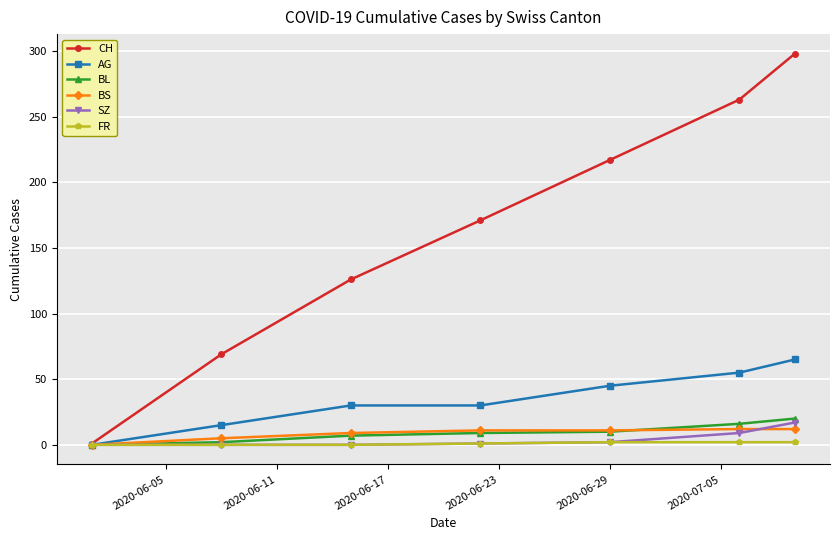

What is the maximum value for CH?

298